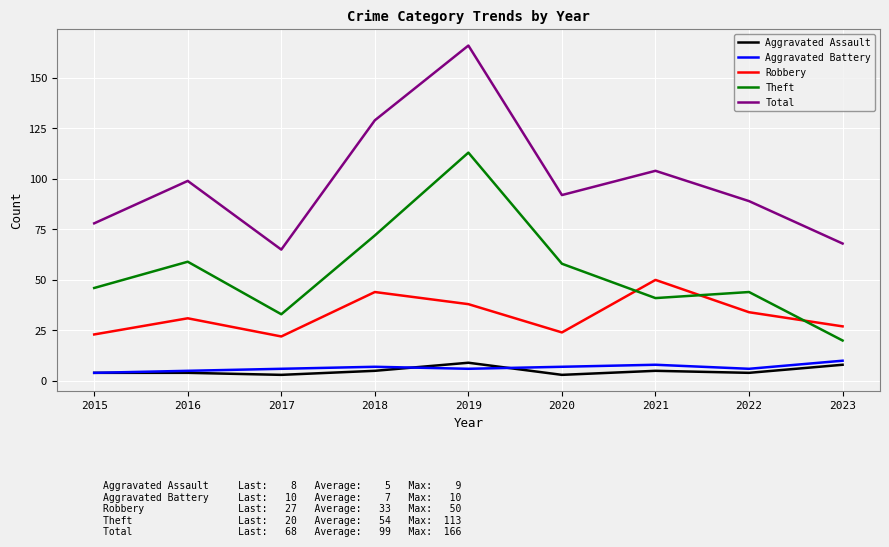

What is the sum of the Aggravated Assault values at 2023 and 2018?

13